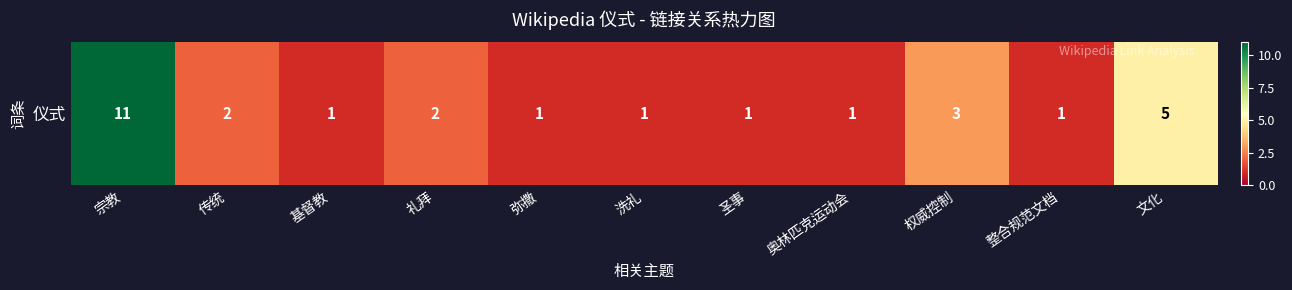

How many values exceed 1?

5